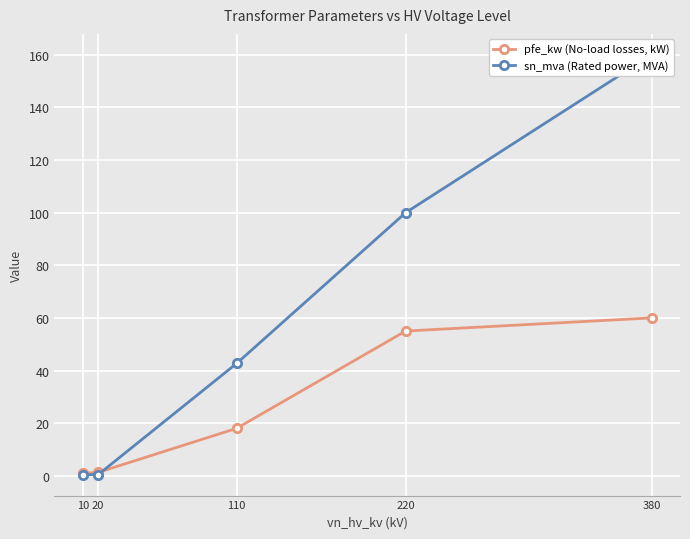

What are all the series names shown in the legend?

pfe_kw (No-load losses, kW), sn_mva (Rated power, MVA)